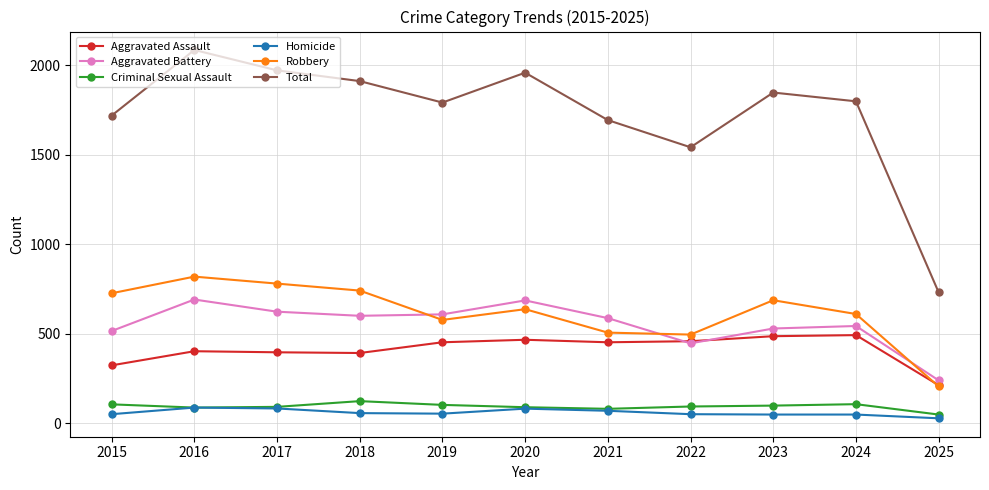

What is the value of the Aggravated Battery point at the 8th from the left?

446